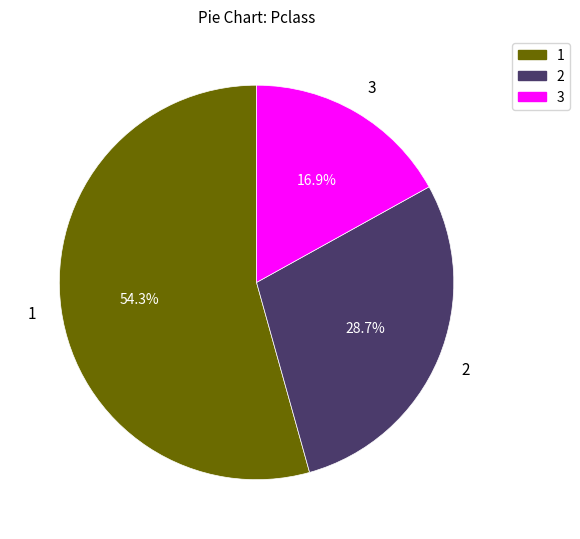

How many slices are in this pie chart?

3